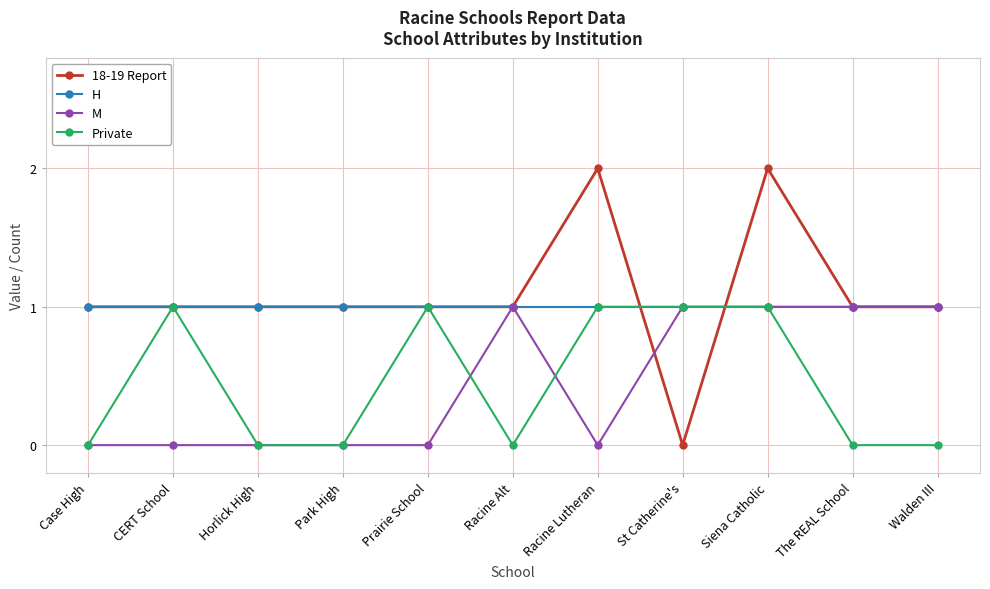

How many categories are shown in the chart?

11